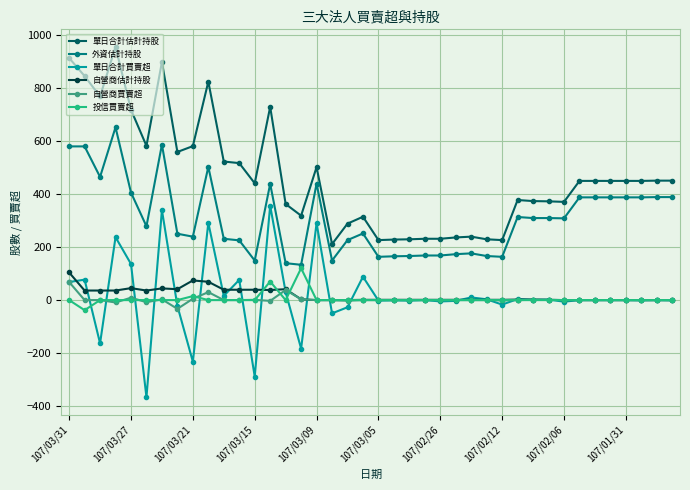

What is the smallest value displayed?

-366